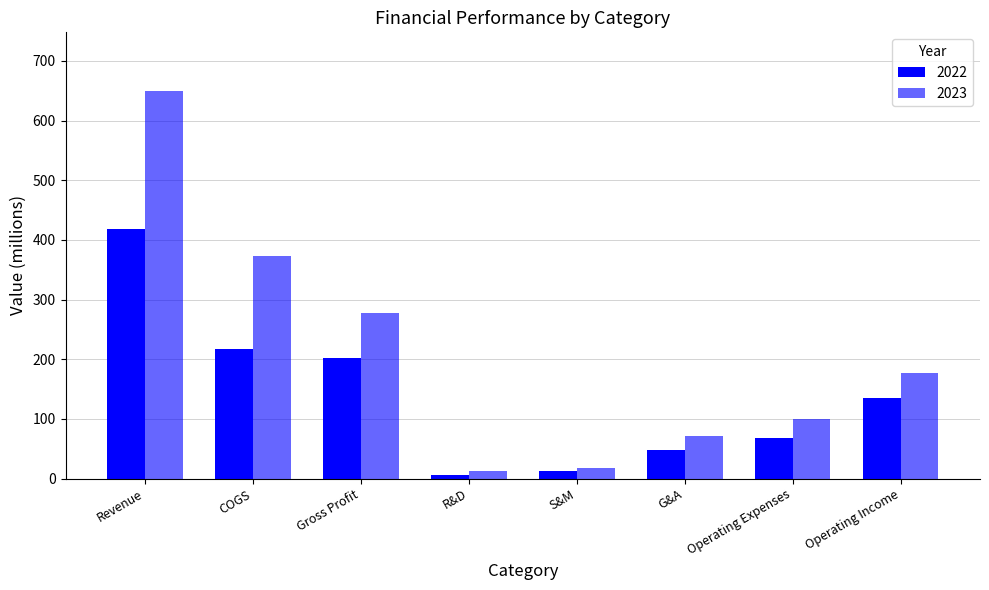

How many bars are there in total?

16